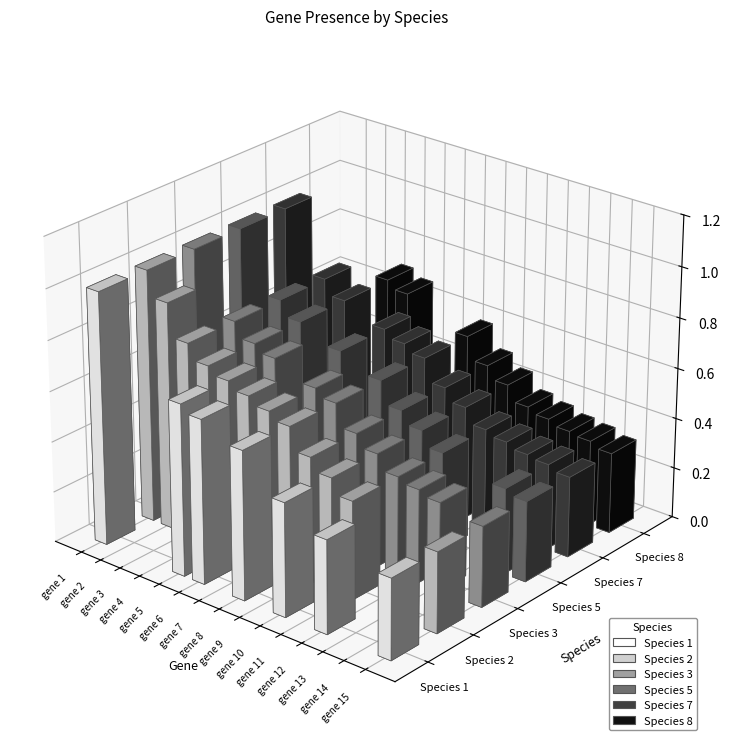

True or false: Species 7 has a value of 0.5 at gene 9.

True